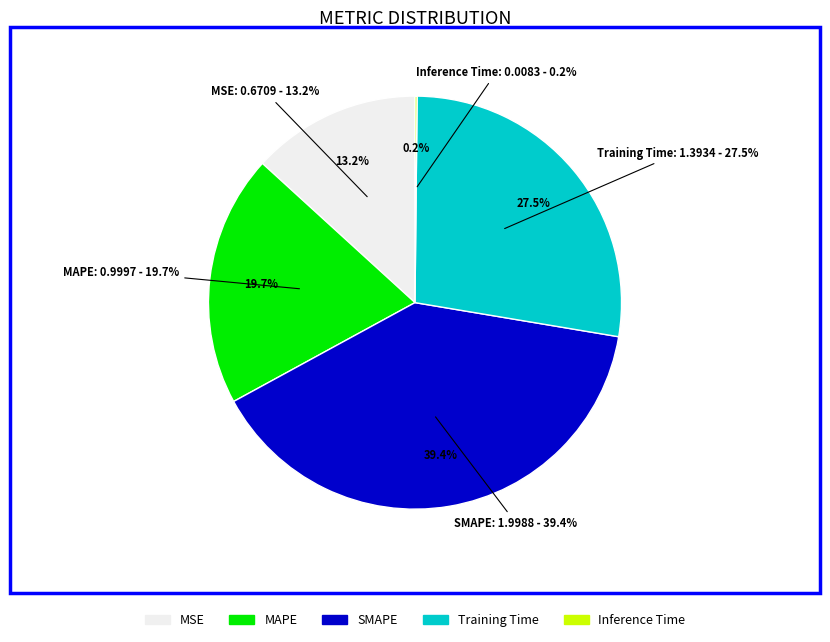

What is the smallest slice in the pie chart?

Inference Time